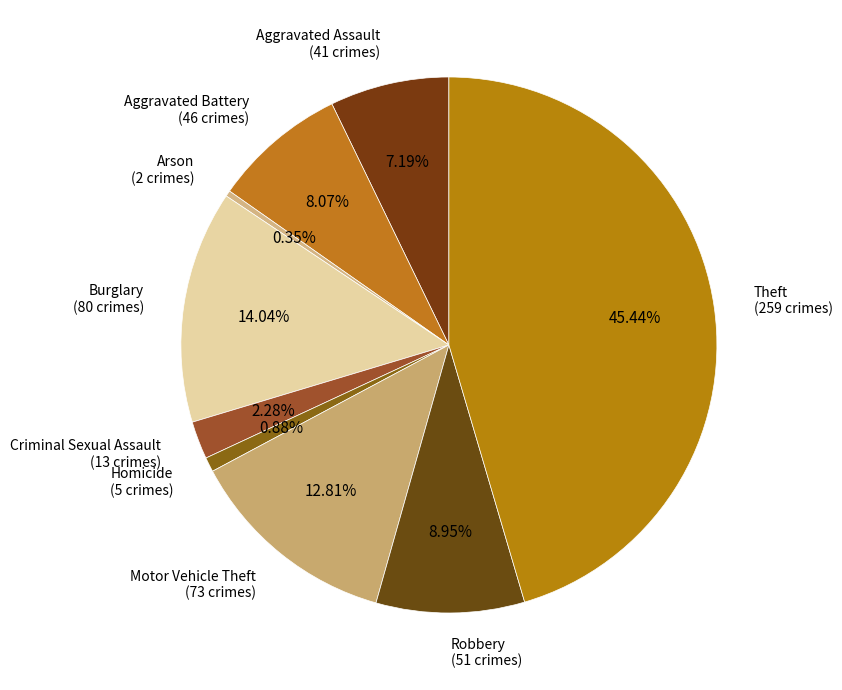

What portion of the pie excludes Aggravated Battery?

91.9%